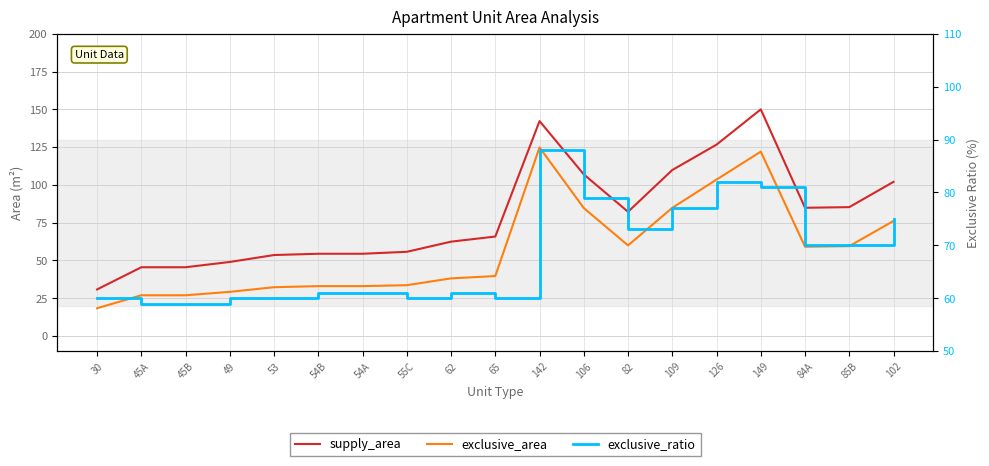

Rank the categories by exclusive_area value from highest to lowest.

142, 149, 126, 109, 106, 102, 82, 85B, 84A, 65, 62, 55C, 54B, 54A, 53, 49, 45A, 45B, 30